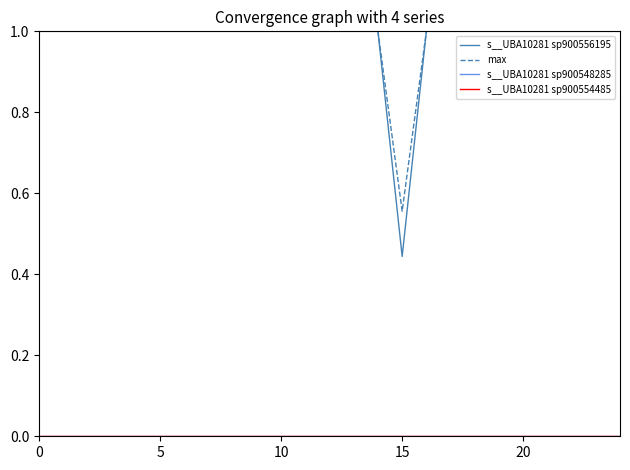

Rank the series by their maximum value, from lowest to highest.

s__UBA10281 sp900548285, s__UBA10281 sp900554485, s__UBA10281 sp900556195, max